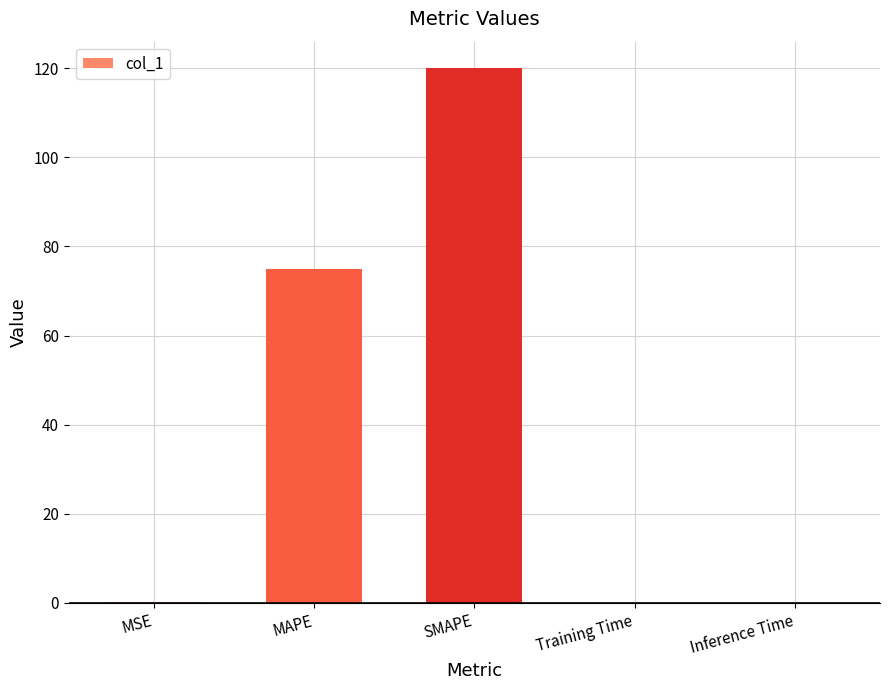

What is the sum of the values at SMAPE and MAPE?

195.0